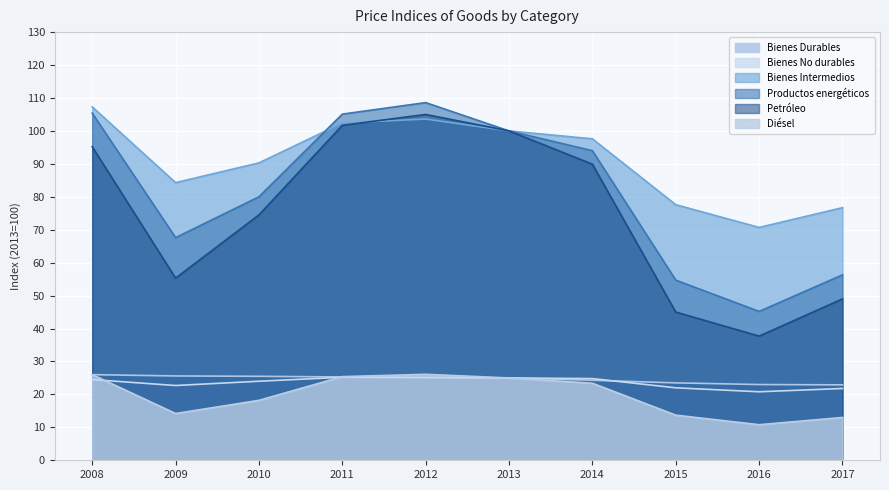

Where is the first local minimum for Petróleo?

2009